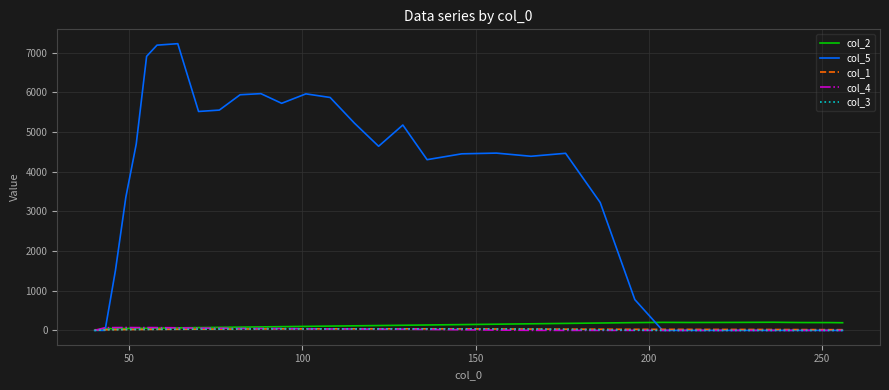

Which series has the largest total across all categories?

col_5